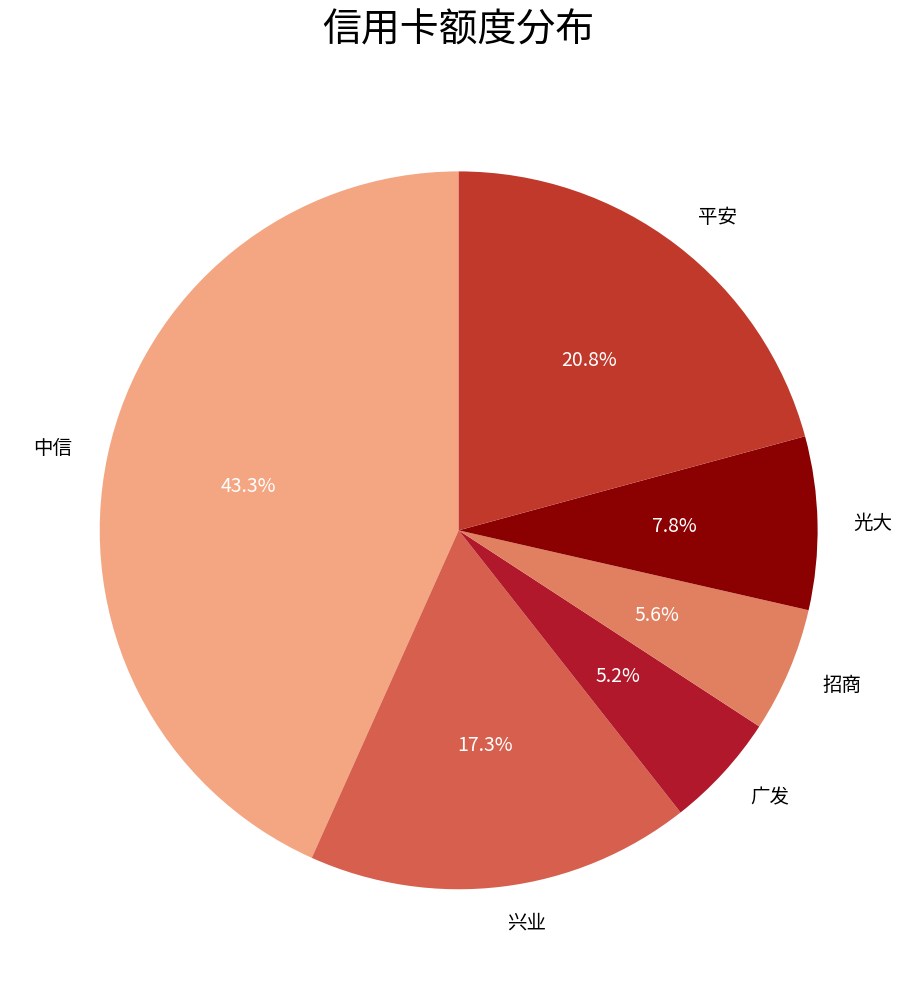

Combined, do 招商 and 中信 account for over 50%?

No